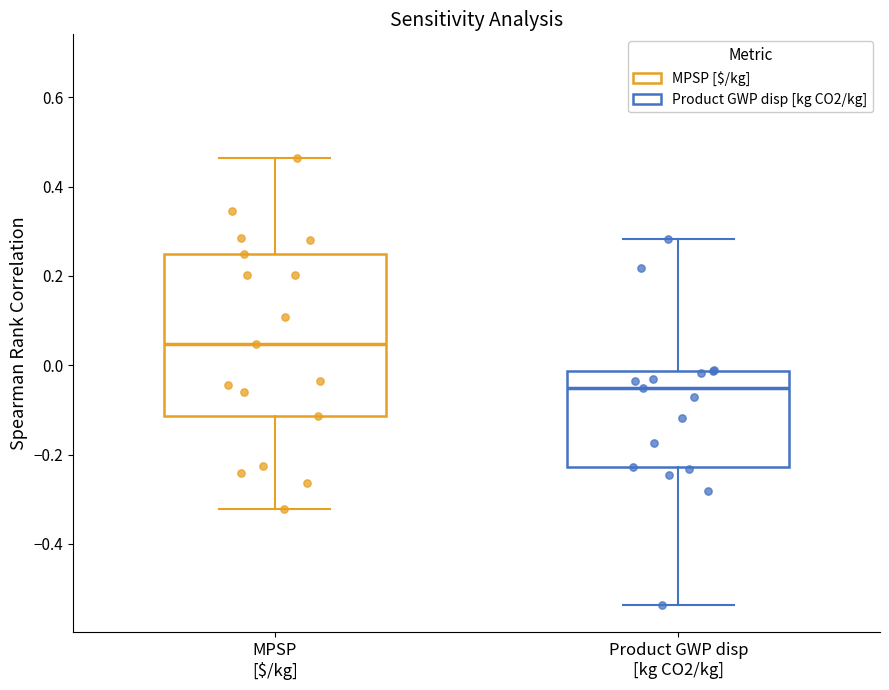

Where does the upper whisker of the box for Product GWP disp [kg CO2/kg] end on the y-axis? The values are not printed on the chart, so give them approximately, as read against the axis.

0.28